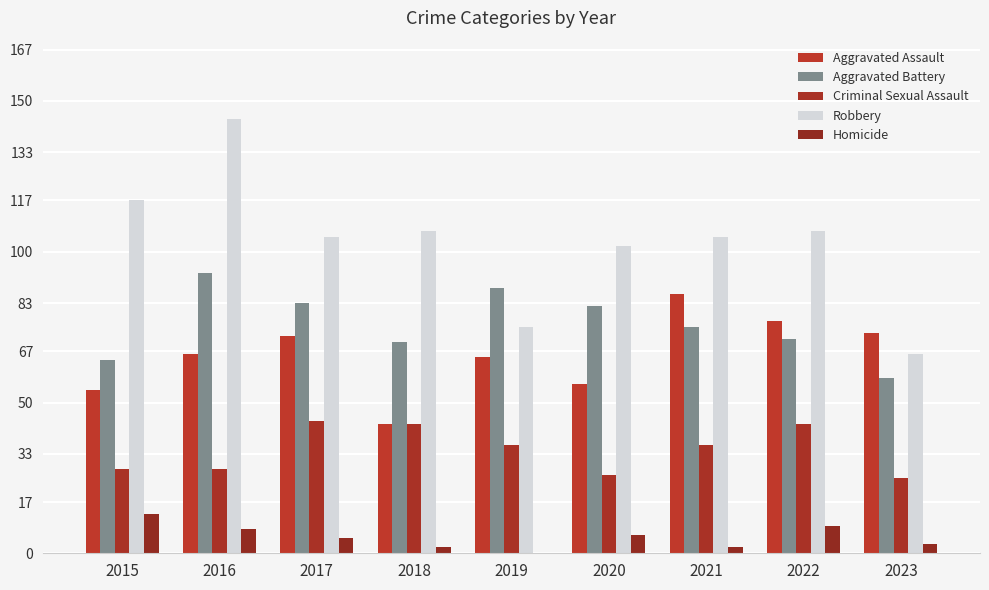

How many positive values does the Homicide series have?

8